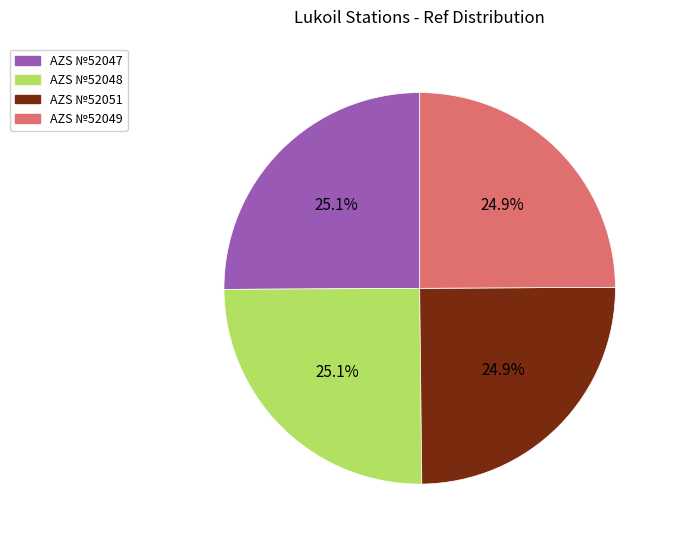

To the nearest percent, what percentage of the pie is AZS №52048?

25%